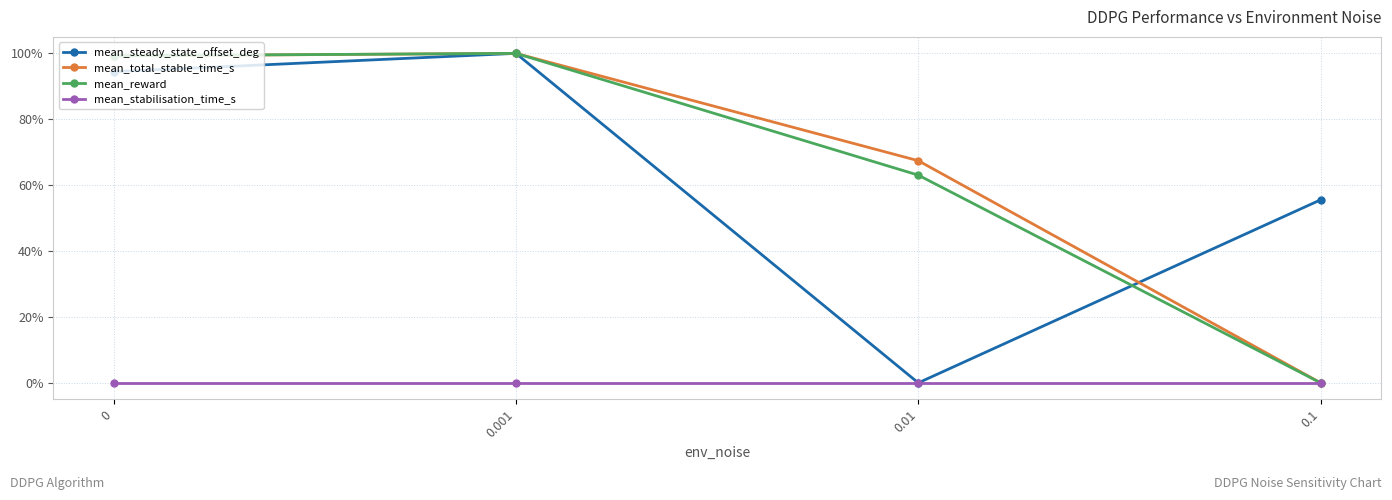

What are all the series names shown in the legend?

mean_steady_state_offset_deg, mean_total_stable_time_s, mean_reward, mean_stabilisation_time_s